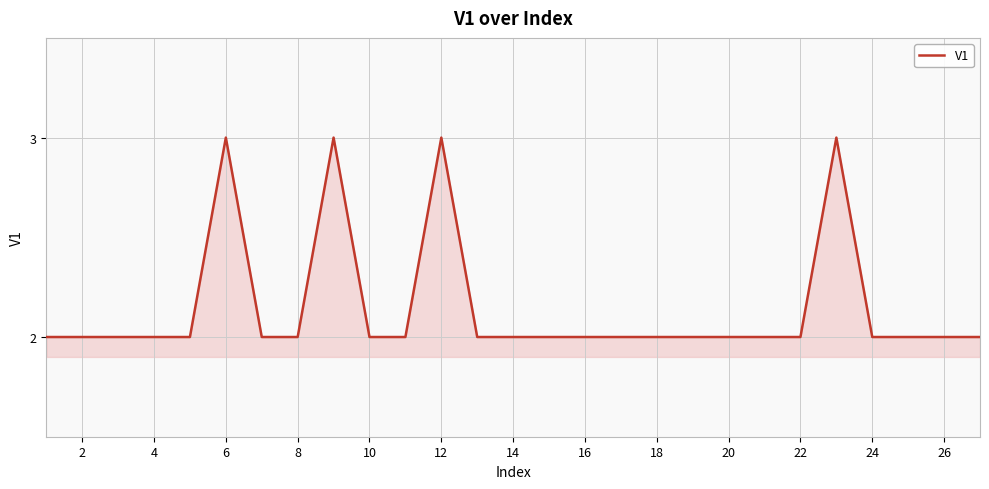

What is the maximum value shown in the chart?

3